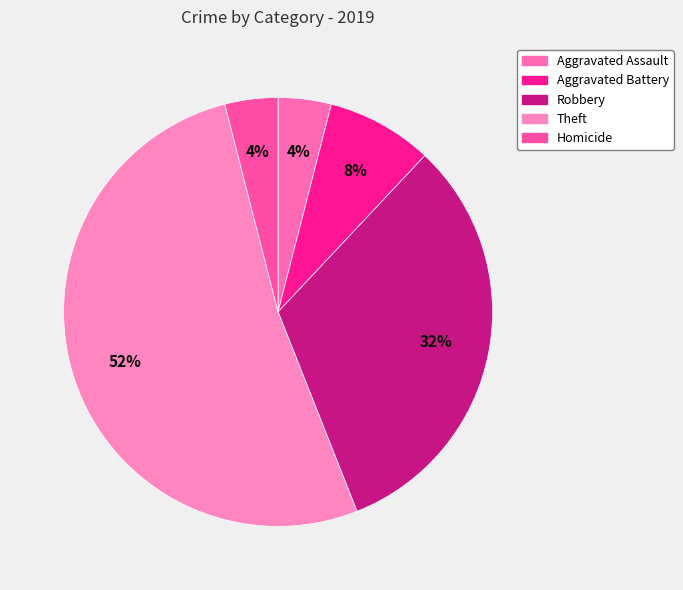

To the nearest percent, what is the combined percentage of Aggravated Battery and Aggravated Assault?

12%